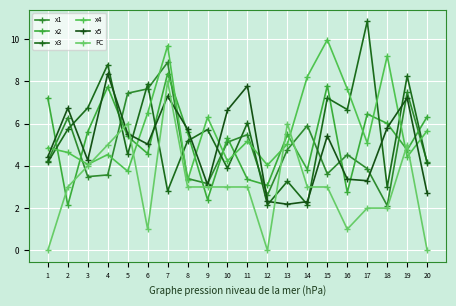

At which category does x4 reach its first local peak?

4